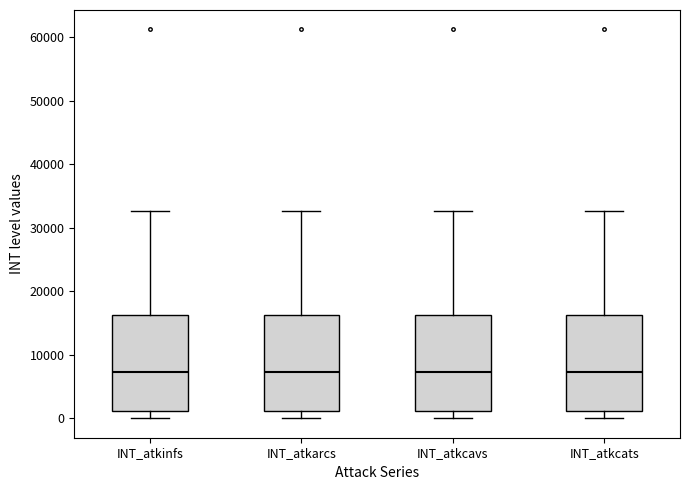

Reading left to right, transcribe this box plot: for each box, give where its median line is, the range the box spans, and where its two whiskers end, as read against the y-axis. The values are not printed on the chart, so give them approximately, as read against the axis.

INT_atkinfs: median 7000, box 1000 to 16000, whiskers 0 to 33000
INT_atkarcs: median 7000, box 1000 to 16000, whiskers 0 to 33000
INT_atkcavs: median 7000, box 1000 to 16000, whiskers 0 to 33000
INT_atkcats: median 7000, box 1000 to 16000, whiskers 0 to 33000